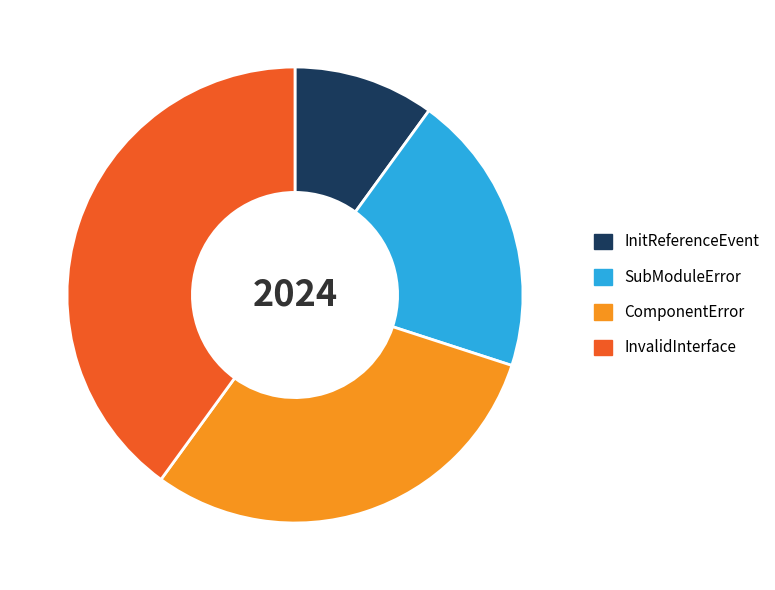

Approximately how many times larger is the value at InvalidInterface compared to InitReferenceEvent?

4.0